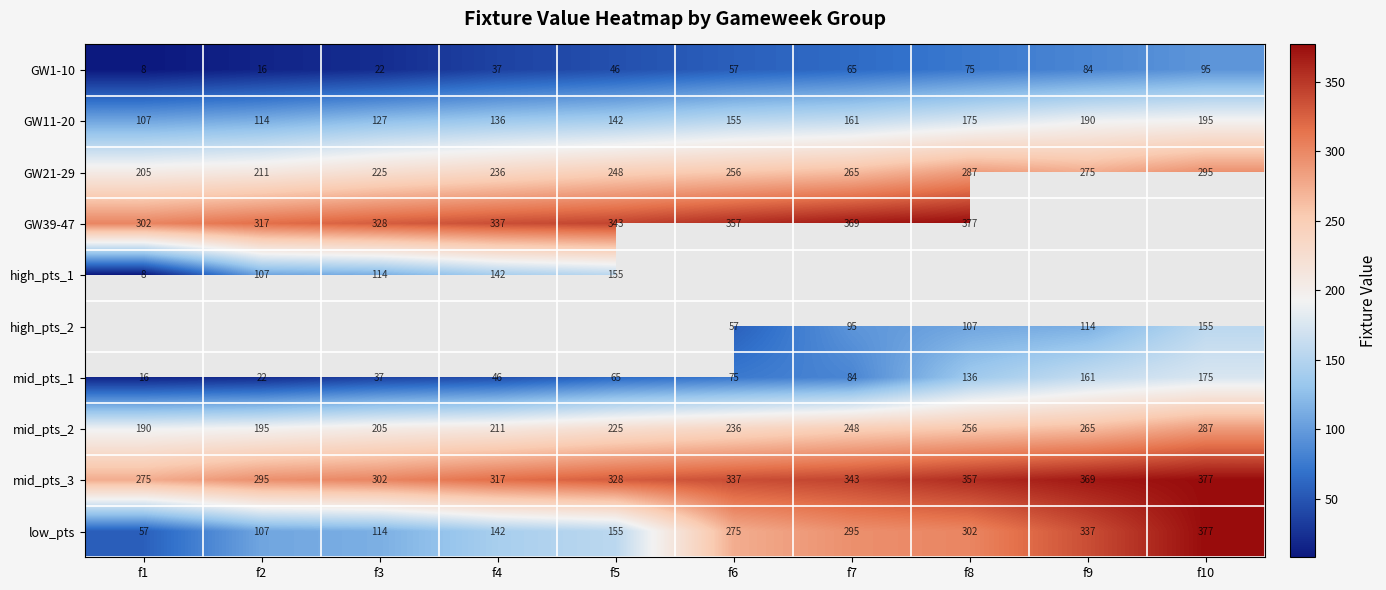

Is the value of GW11-20 at f4 greater than the value of GW39-47 at f8?

No